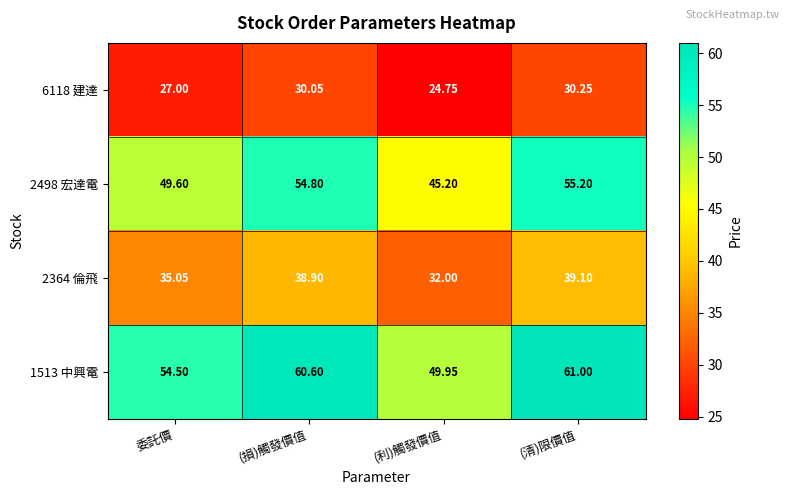

At which label is 2364 倫飛 closest to 35?

委託價